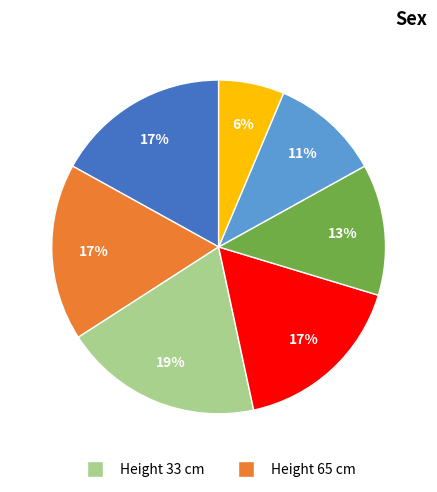

Is there a majority slice in this chart?

No